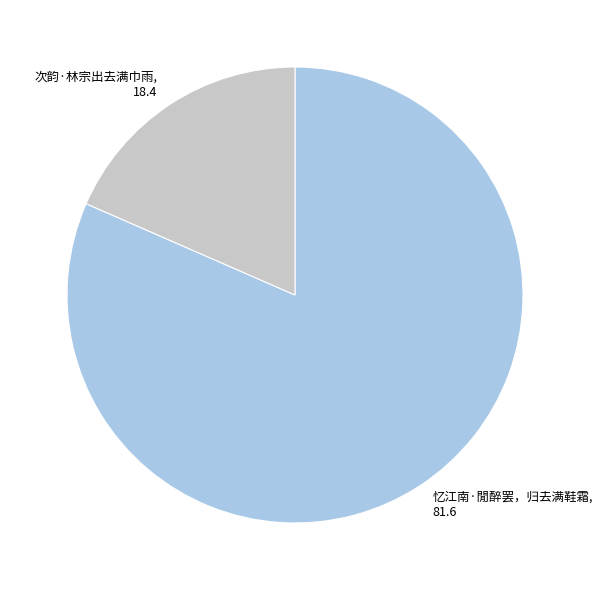

Rank the categories by value from highest to lowest.

忆江南·閒醉罢，归去满鞋霜, 次韵·林宗出去满巾雨